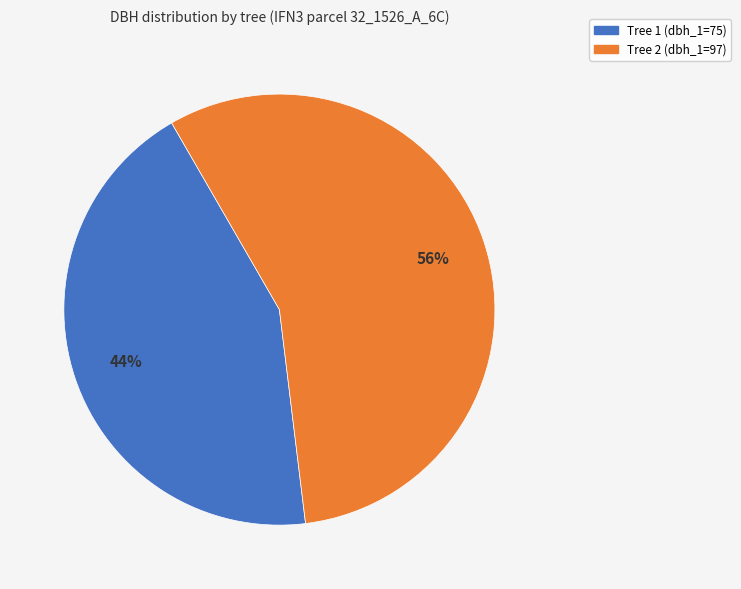

How many segments does this pie chart have?

2